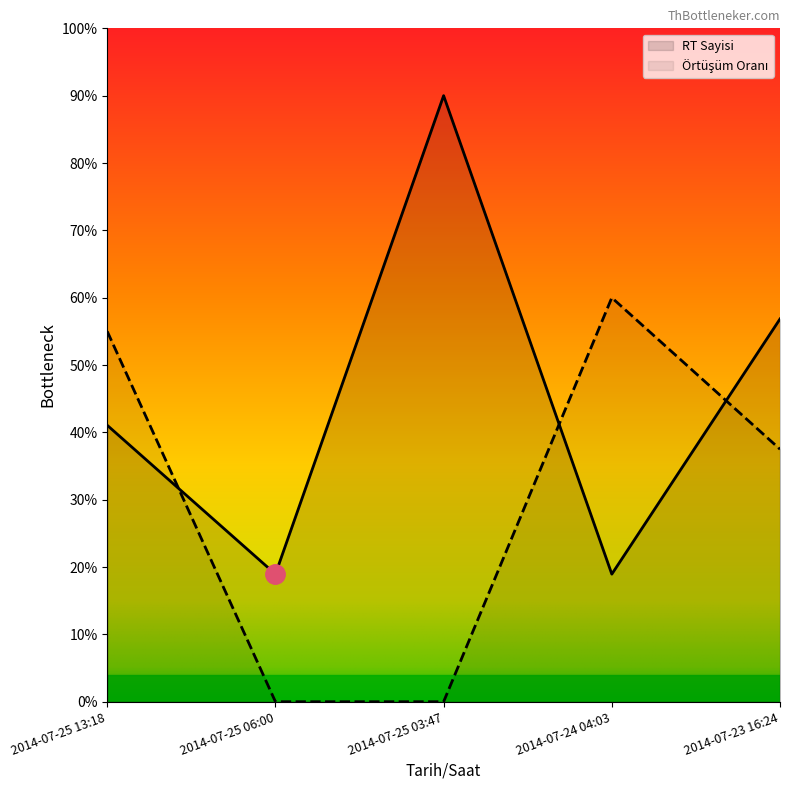

What is the label of the 1st point from the left?

2014-07-25 13:18